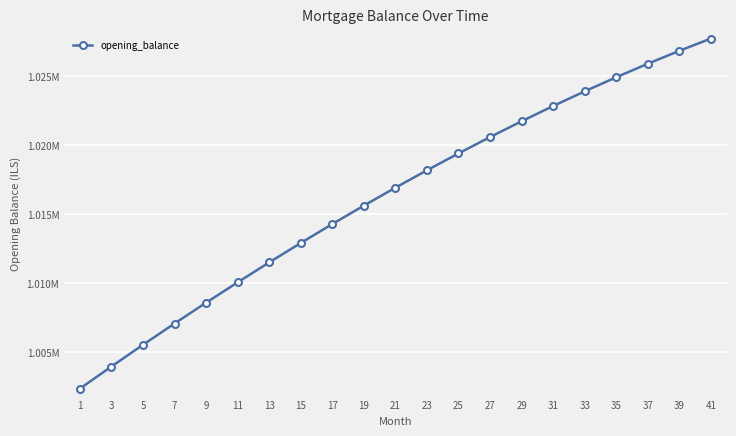

What is the greatest value displayed?

1027728.1